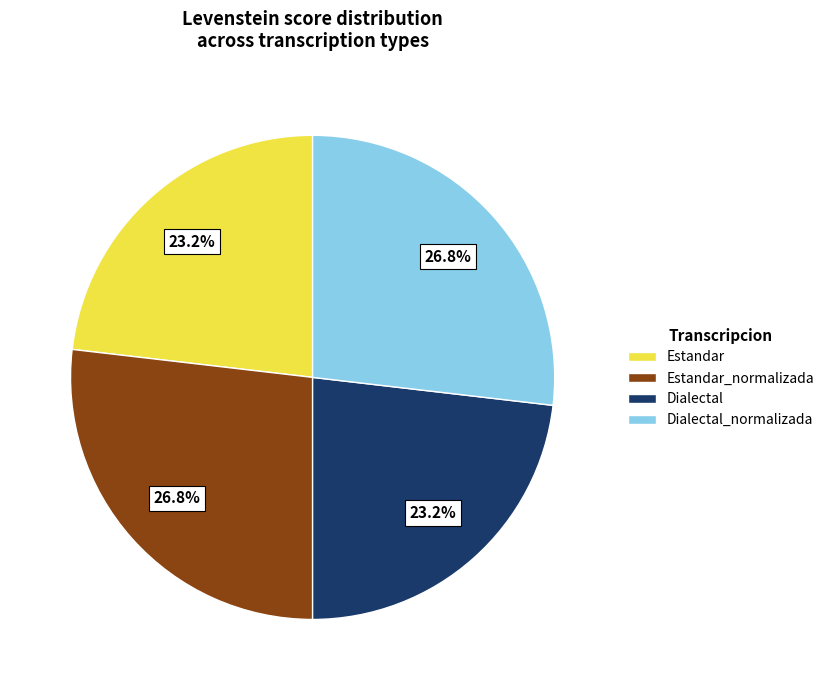

Does any single category account for the majority?

No